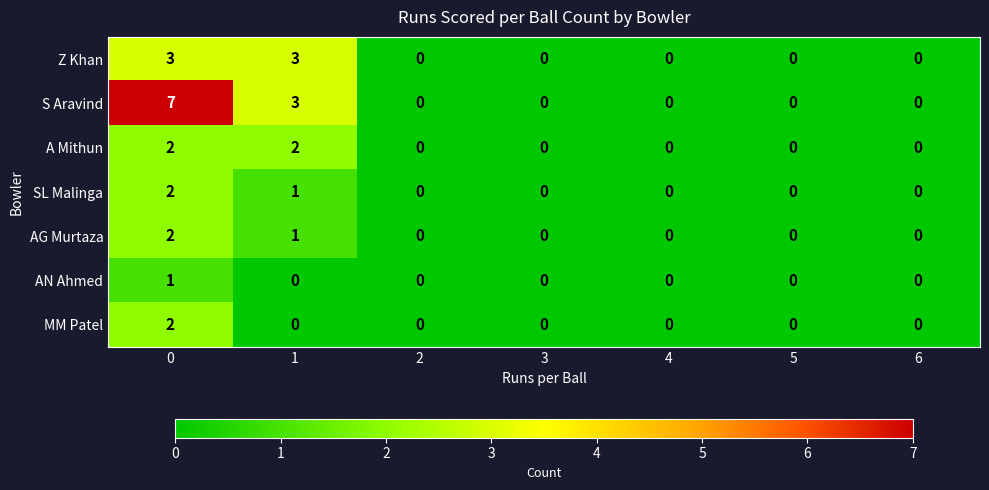

What is the greatest value displayed?

7